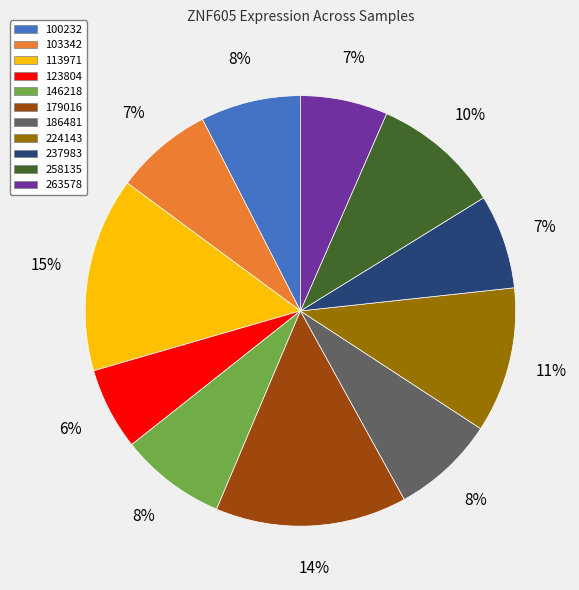

Does 146218 represent more than half of the total?

No